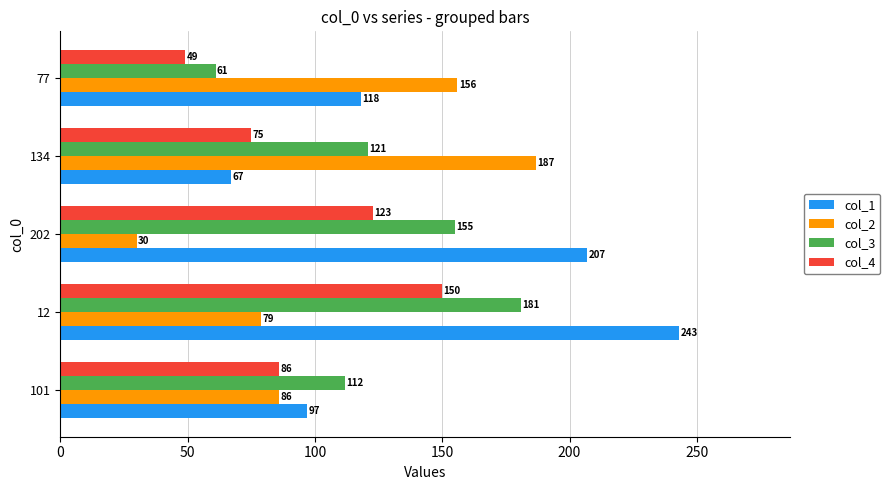

What is the average value of the col_1 series?

146